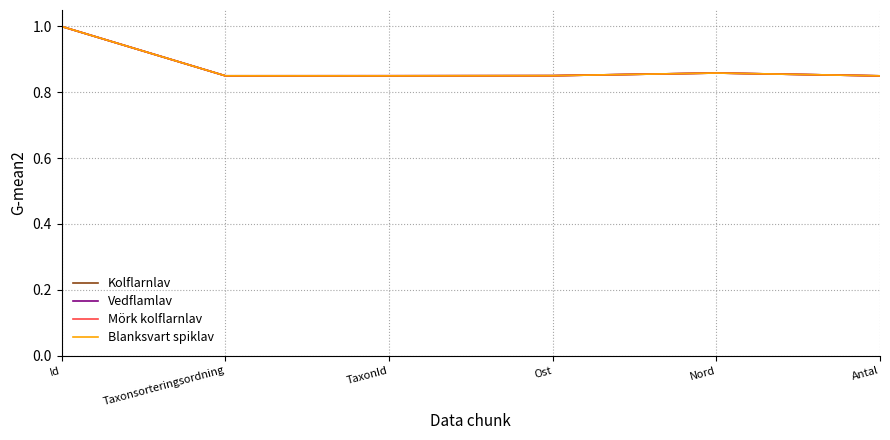

The Mörk kolflarnlav series shows 1.0 at Id. True or false?

True